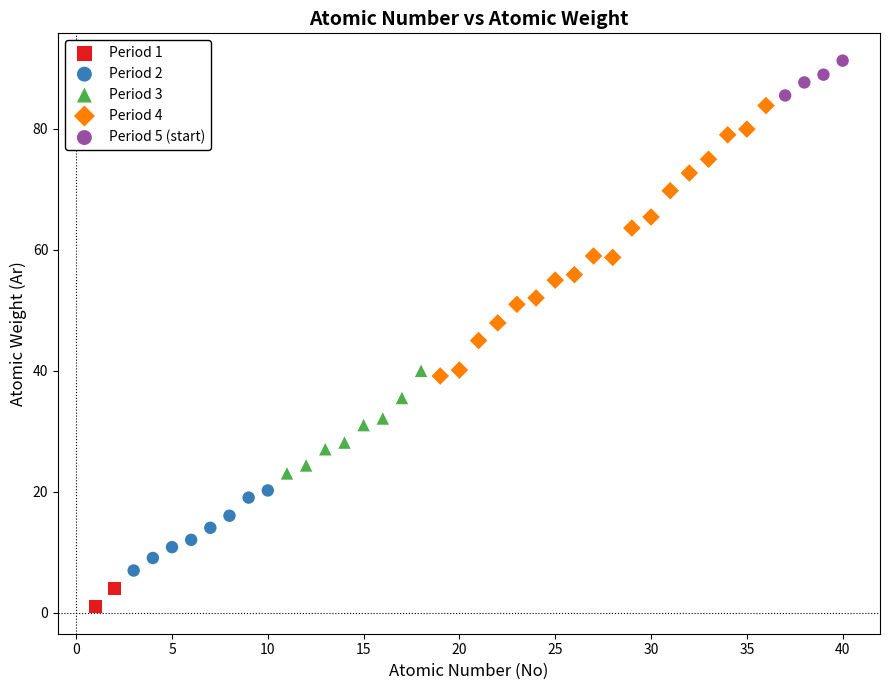

Which series has the largest Y range (max minus min)?

Period 4